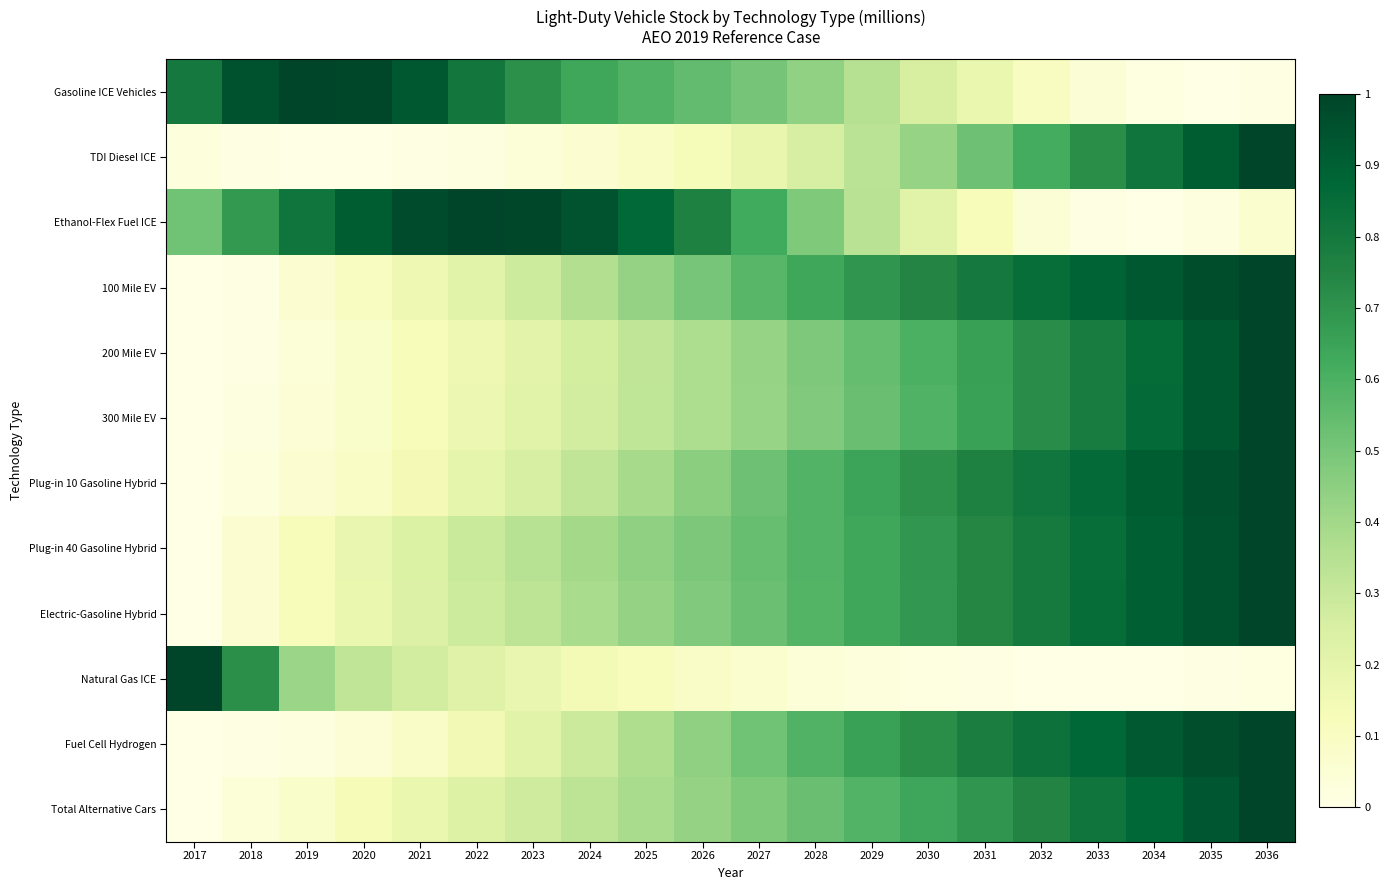

Reading left to right, extract all data points from this chart.

Gasoline ICE Vehicles: 2017=0.8	2018=1.0	2019=1.0	2020=1.0	2021=0.9	2022=0.8	2023=0.7	2024=0.6	2025=0.6	2026=0.5	2027=0.5	2028=0.4	2029=0.4	2030=0.3	2031=0.2	2032=0.1	2033=0.0	2034=0.0	2035=0.0	2036=0.0
TDI Diesel ICE: 2017=0.0	2018=0.0	2019=0.0	2020=0.0	2021=0.0	2022=0.0	2023=0.0	2024=0.1	2025=0.1	2026=0.1	2027=0.2	2028=0.3	2029=0.3	2030=0.4	2031=0.5	2032=0.6	2033=0.7	2034=0.8	2035=0.9	2036=1.0
Ethanol-Flex Fuel ICE: 2017=0.5	2018=0.7	2019=0.8	2020=0.9	2021=1.0	2022=1.0	2023=1.0	2024=0.9	2025=0.9	2026=0.8	2027=0.6	2028=0.5	2029=0.3	2030=0.2	2031=0.1	2032=0.1	2033=0.0	2034=0.0	2035=0.0	2036=0.1
100 Mile EV: 2017=0.0	2018=0.0	2019=0.1	2020=0.1	2021=0.2	2022=0.2	2023=0.3	2024=0.4	2025=0.4	2026=0.5	2027=0.6	2028=0.6	2029=0.7	2030=0.7	2031=0.8	2032=0.8	2033=0.9	2034=0.9	2035=1.0	2036=1.0
200 Mile EV: 2017=0.0	2018=0.0	2019=0.0	2020=0.1	2021=0.1	2022=0.2	2023=0.2	2024=0.3	2025=0.3	2026=0.4	2027=0.4	2028=0.5	2029=0.5	2030=0.6	2031=0.7	2032=0.7	2033=0.8	2034=0.9	2035=0.9	2036=1.0
300 Mile EV: 2017=0.0	2018=0.0	2019=0.0	2020=0.1	2021=0.1	2022=0.2	2023=0.2	2024=0.3	2025=0.3	2026=0.4	2027=0.4	2028=0.5	2029=0.5	2030=0.6	2031=0.7	2032=0.7	2033=0.8	2034=0.9	2035=0.9	2036=1.0
Plug-in 10 Gasoline Hybrid: 2017=0.0	2018=0.0	2019=0.1	2020=0.1	2021=0.1	2022=0.2	2023=0.3	2024=0.3	2025=0.4	2026=0.5	2027=0.5	2028=0.6	2029=0.6	2030=0.7	2031=0.8	2032=0.8	2033=0.9	2034=0.9	2035=1.0	2036=1.0
Plug-in 40 Gasoline Hybrid: 2017=0.0	2018=0.1	2019=0.1	2020=0.2	2021=0.2	2022=0.3	2023=0.3	2024=0.4	2025=0.4	2026=0.5	2027=0.5	2028=0.6	2029=0.6	2030=0.7	2031=0.7	2032=0.8	2033=0.8	2034=0.9	2035=0.9	2036=1.0
Electric-Gasoline Hybrid: 2017=0.0	2018=0.1	2019=0.1	2020=0.2	2021=0.2	2022=0.3	2023=0.3	2024=0.4	2025=0.4	2026=0.5	2027=0.5	2028=0.6	2029=0.6	2030=0.7	2031=0.7	2032=0.8	2033=0.8	2034=0.9	2035=1.0	2036=1.0
Natural Gas ICE: 2017=1.0	2018=0.7	2019=0.4	2020=0.3	2021=0.3	2022=0.2	2023=0.2	2024=0.1	2025=0.1	2026=0.1	2027=0.1	2028=0.0	2029=0.0	2030=0.0	2031=0.0	2032=0.0	2033=0.0	2034=0.0	2035=0.0	2036=0.0
Fuel Cell Hydrogen: 2017=0.0	2018=0.0	2019=0.0	2020=0.0	2021=0.1	2022=0.2	2023=0.2	2024=0.3	2025=0.4	2026=0.4	2027=0.5	2028=0.6	2029=0.7	2030=0.7	2031=0.8	2032=0.8	2033=0.9	2034=0.9	2035=1.0	2036=1.0
Total Alternative Cars: 2017=0.0	2018=0.0	2019=0.1	2020=0.1	2021=0.2	2022=0.2	2023=0.3	2024=0.3	2025=0.4	2026=0.4	2027=0.5	2028=0.5	2029=0.6	2030=0.6	2031=0.7	2032=0.8	2033=0.8	2034=0.9	2035=0.9	2036=1.0